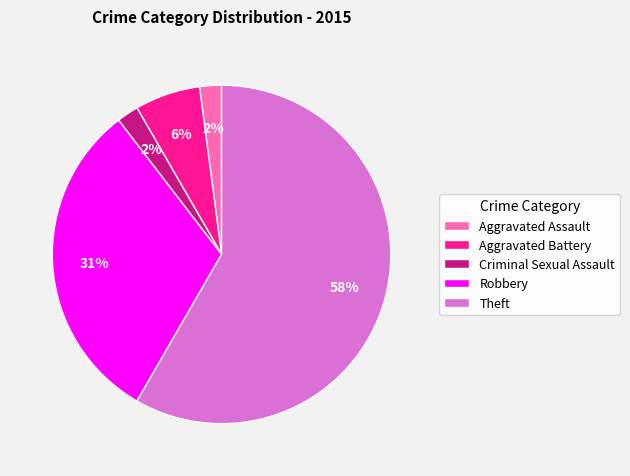

To the nearest percent, what is the average slice percentage?

20%